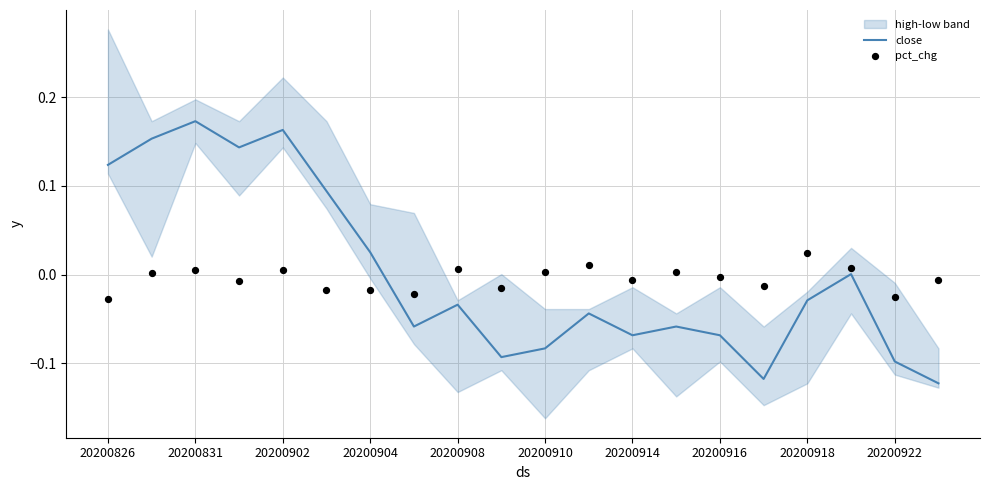

Which series has the widest spread of Y values?

close